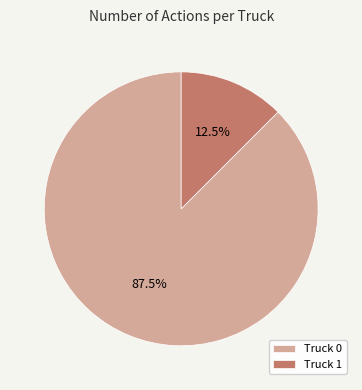

Which has a higher value, Truck 1 or Truck 0?

Truck 0